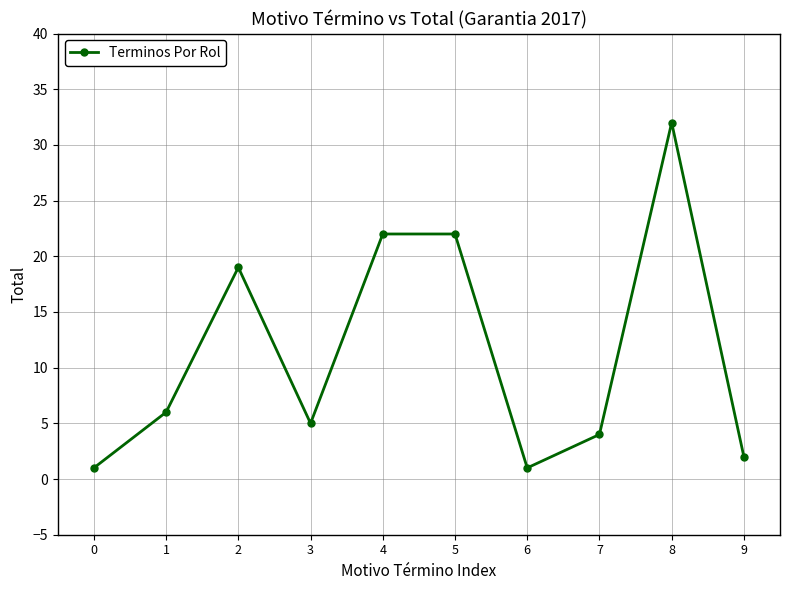

How many data points does each series have?

10